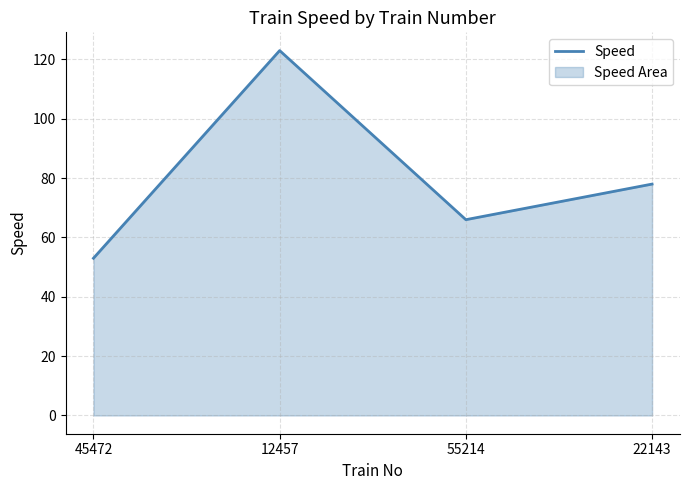

Reading right to left, what are all the values shown in this chart?

22143=78	55214=66	12457=123	45472=53